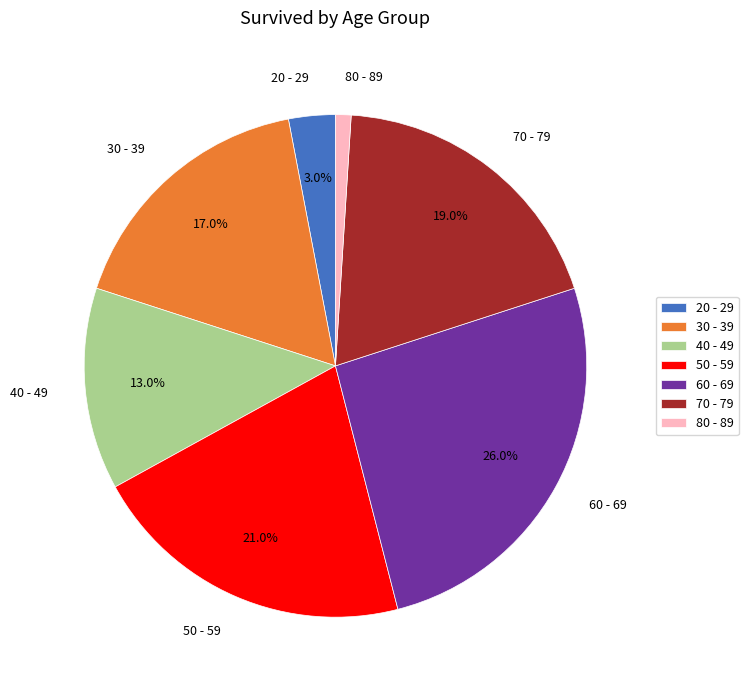

What is the ratio of the value at 30 - 39 to the value at 50 - 59?

0.8